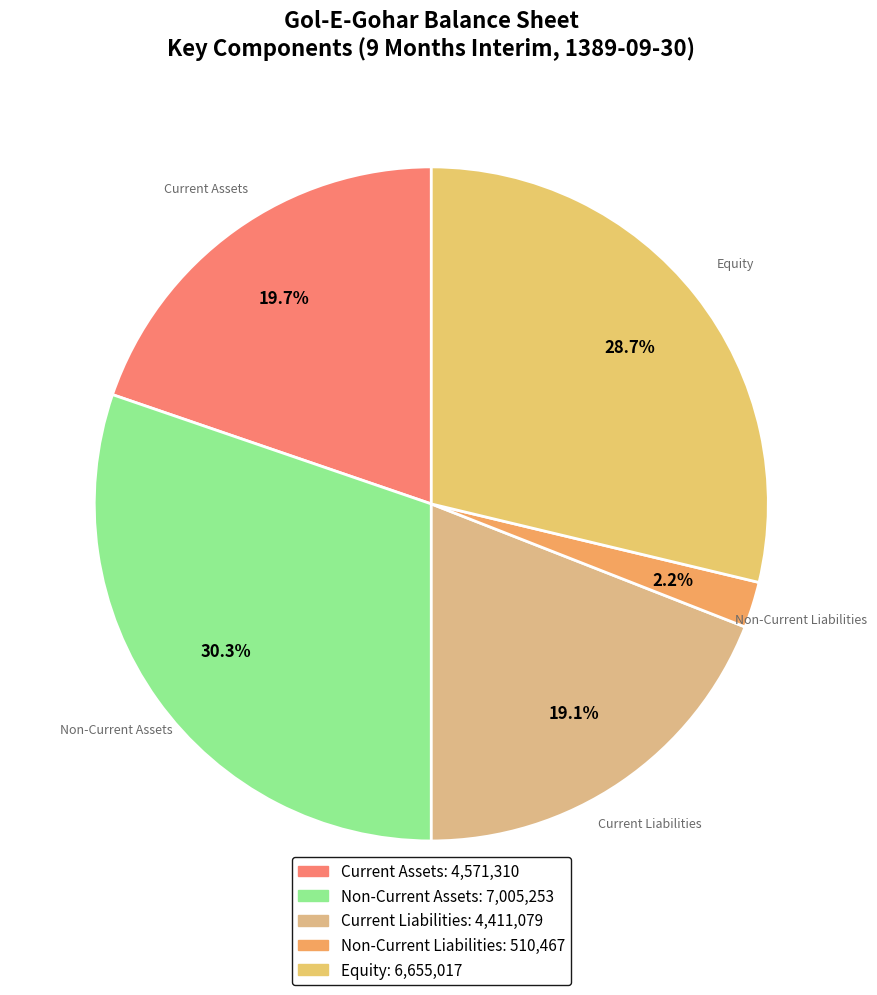

Is there any slice that represents more than half of the pie?

No